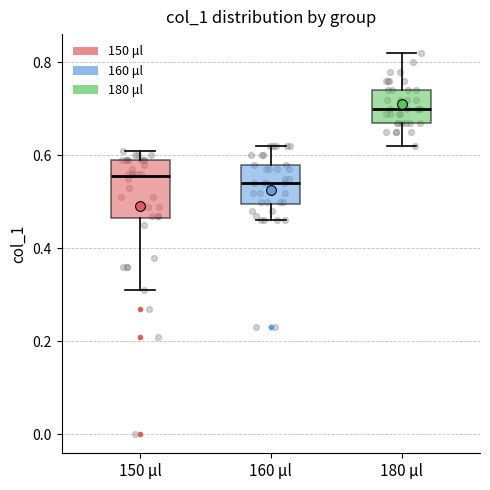

Reading left to right, transcribe this box plot: for each box, give where its median line is, the range the box spans, and where its two whiskers end, as read against the y-axis. The values are not printed on the chart, so give them approximately, as read against the axis.

150 μl: median 0.56, box 0.46 to 0.60, whiskers 0.32 to 0.62
160 μl: median 0.54, box 0.50 to 0.58, whiskers 0.46 to 0.62
180 μl: median 0.70, box 0.68 to 0.74, whiskers 0.62 to 0.82